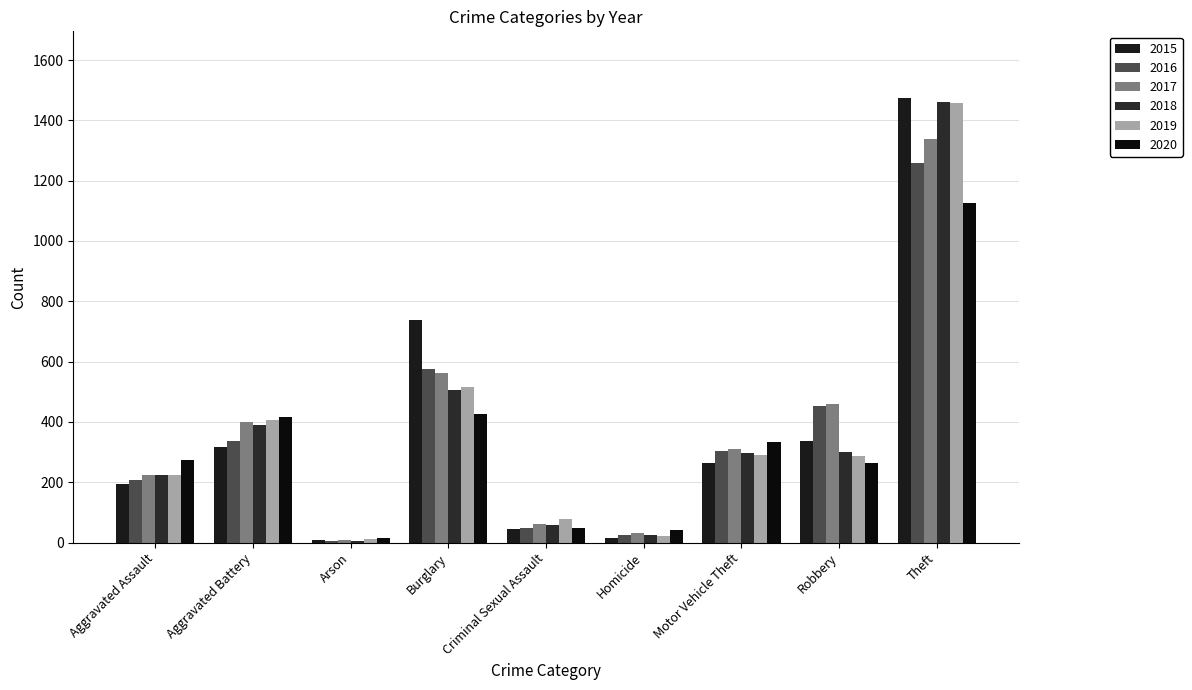

How many bars are there in each group?

6